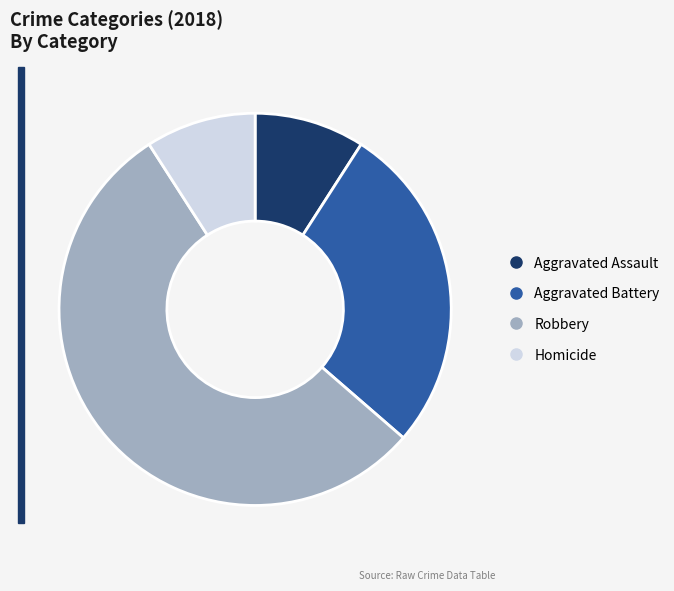

Do Aggravated Battery and Homicide together represent more than half of the pie?

No